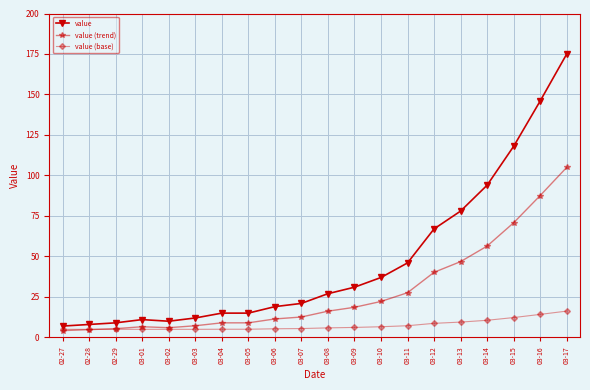

Is the value of value (base) at 03-04 greater than the value of value (trend) at 03-05?

No